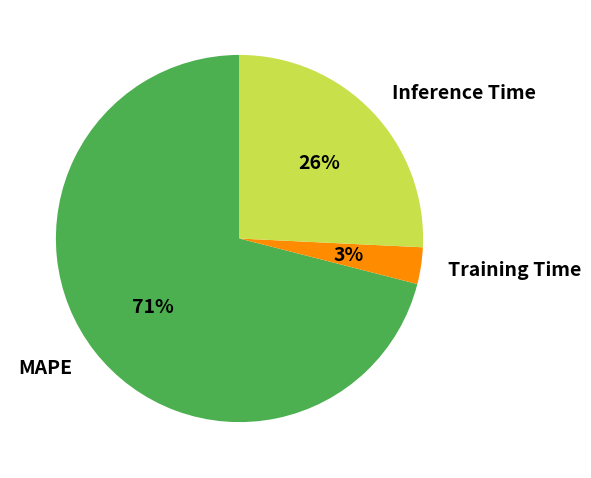

To the nearest percent, what is the difference between the MAPE and Training Time slice percentages?

68%